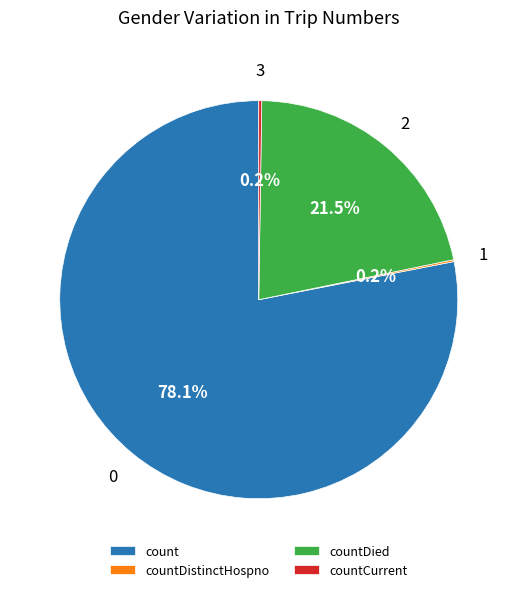

Is there a majority slice in this chart?

Yes